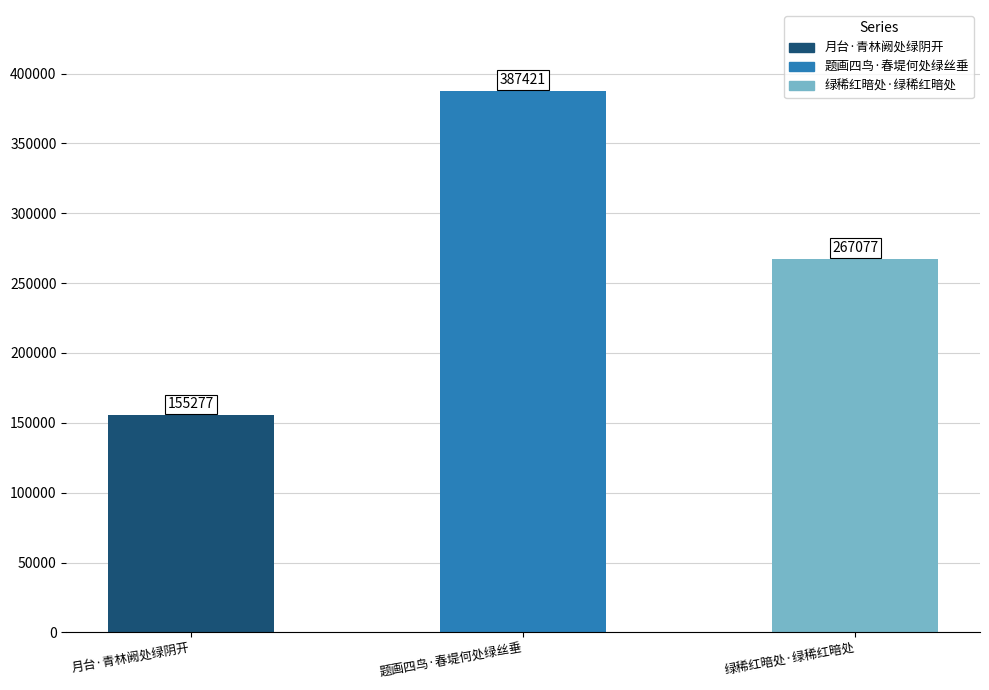

What is the difference between the values at 题画四鸟·春堤何处绿丝垂 and 月台·青林阙处绿阴开?

232144